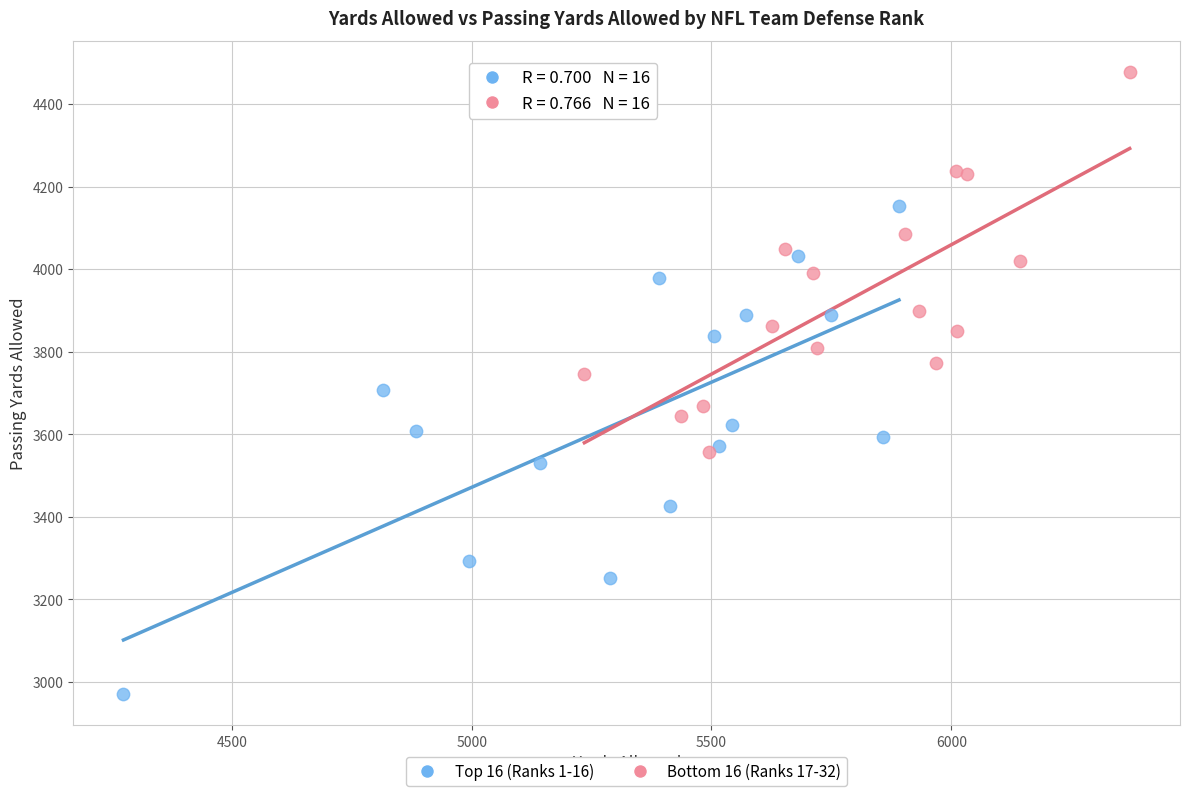

Which series reaches the maximum Y coordinate?

Bottom 16 (Ranks 17-32)